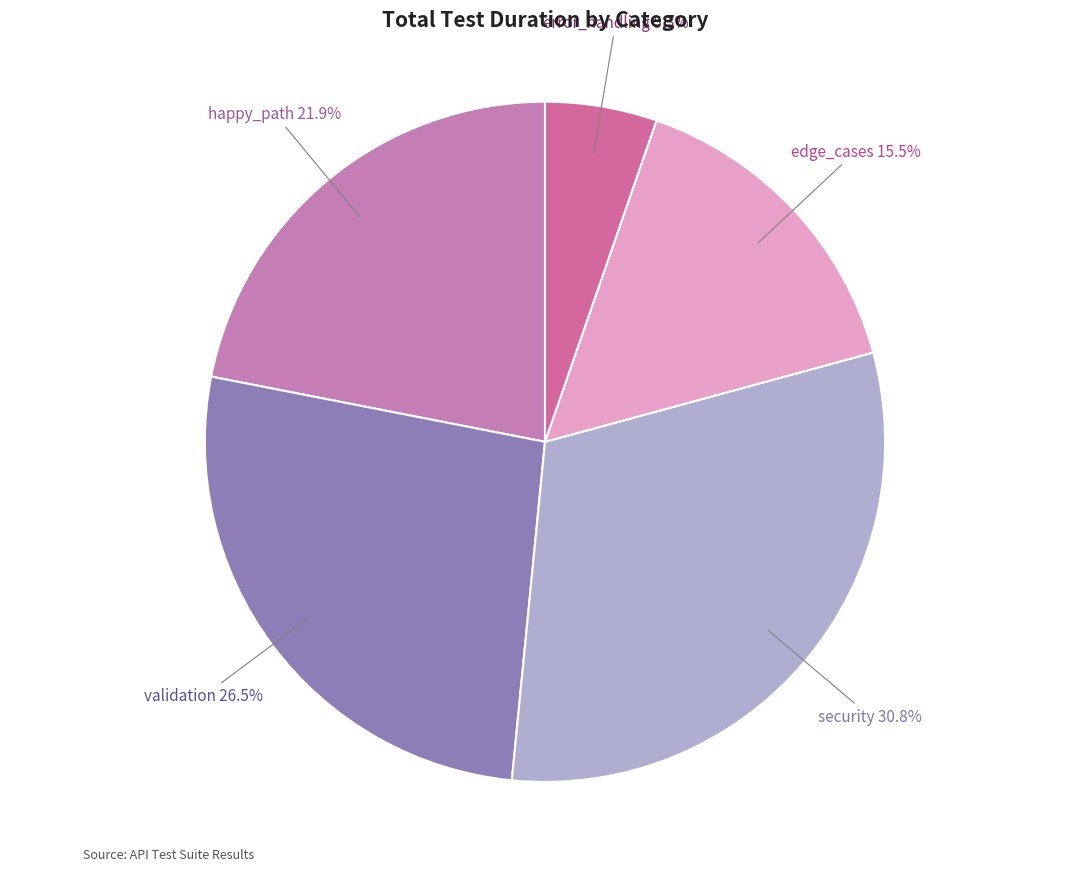

To the nearest percent, what is the average slice percentage?

20%